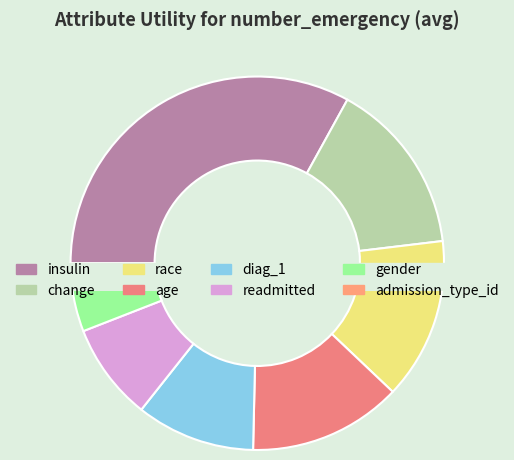

Which slice is the smallest?

admission_type_id